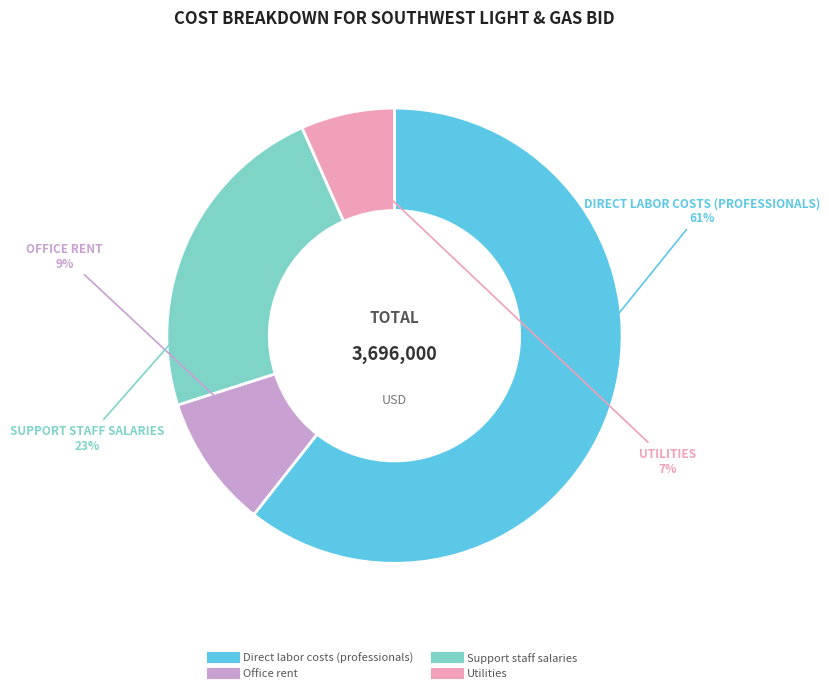

Is the sum of Support staff salaries and Direct labor costs (professionals) greater than half?

Yes